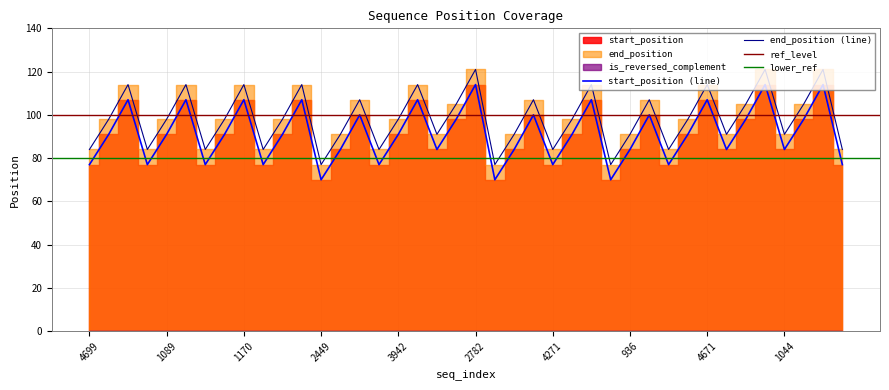

What is the difference between the second highest and second lowest values in the start_position series?

44